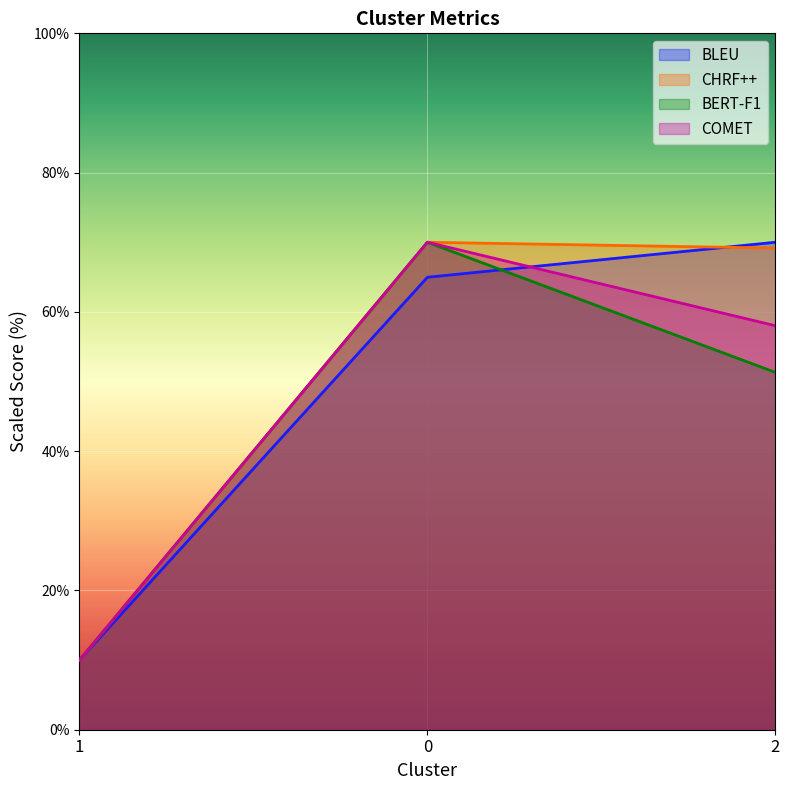

What is the greatest value displayed?

70.0